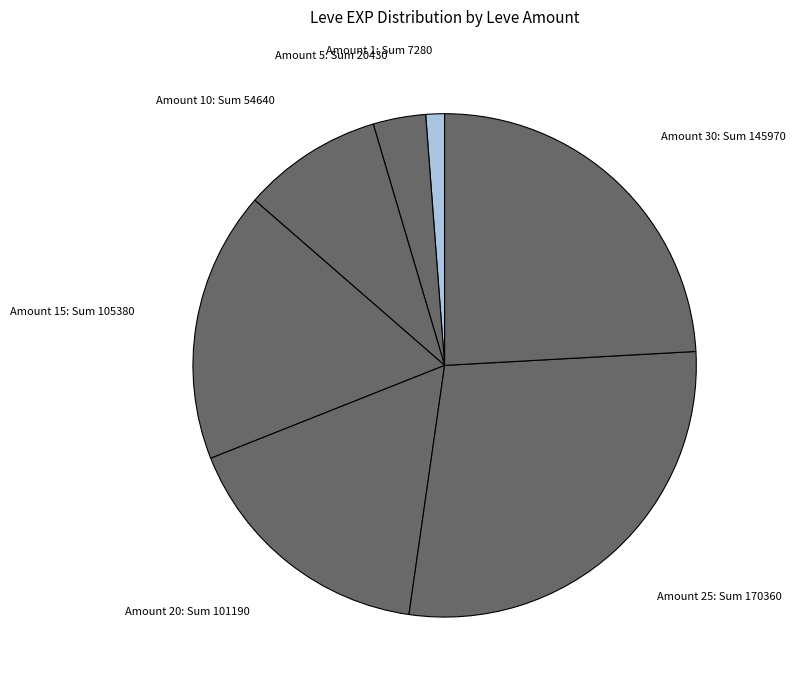

Does any single category account for the majority?

No